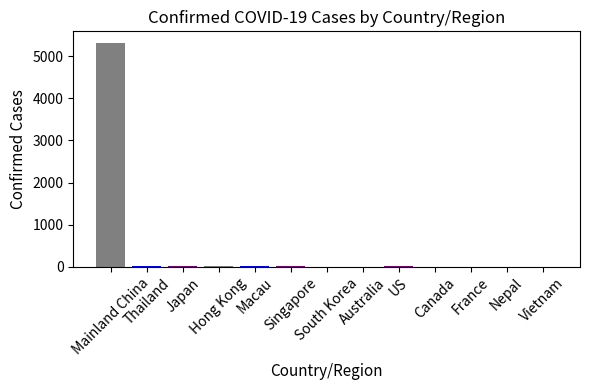

What is the difference between the values at South Korea and France?

1